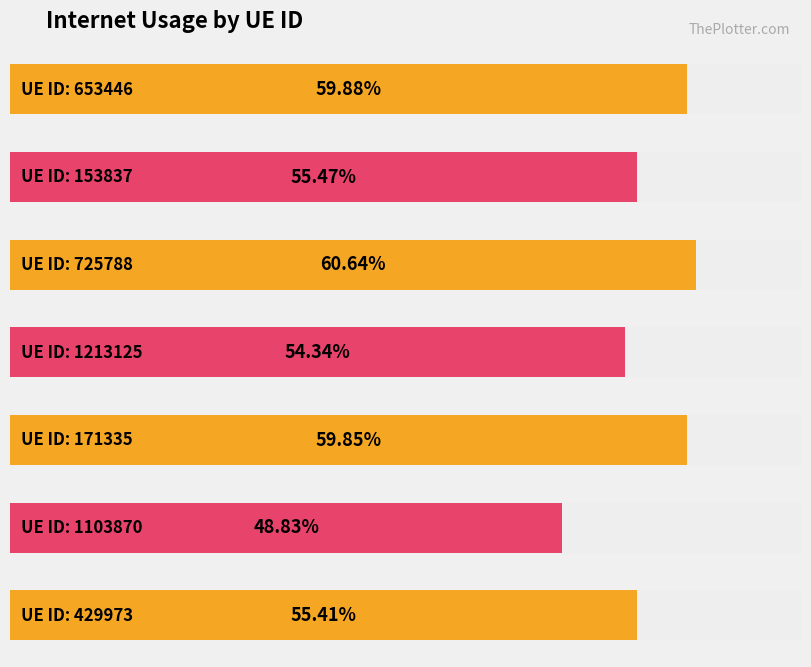

How many data points does each series have?

7